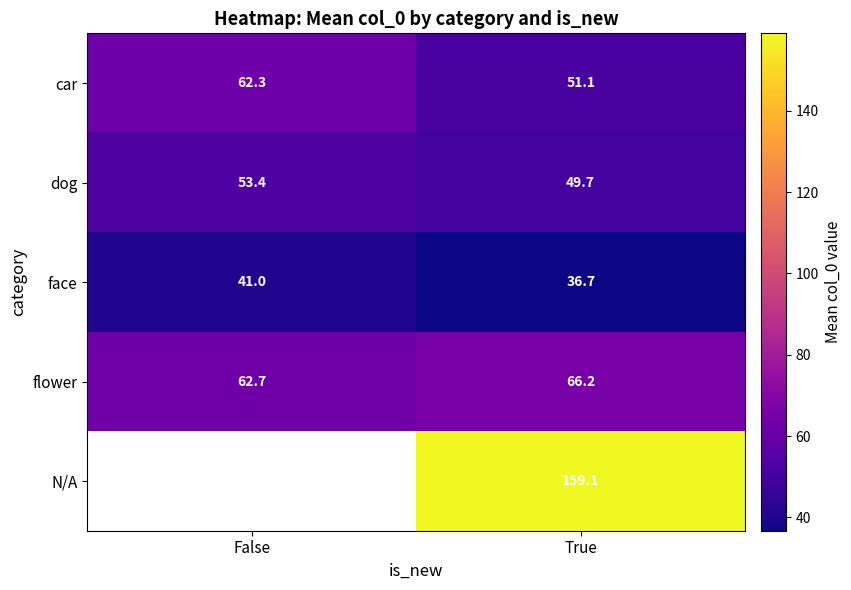

Is the value of N/A at True greater than the value of dog at True?

Yes